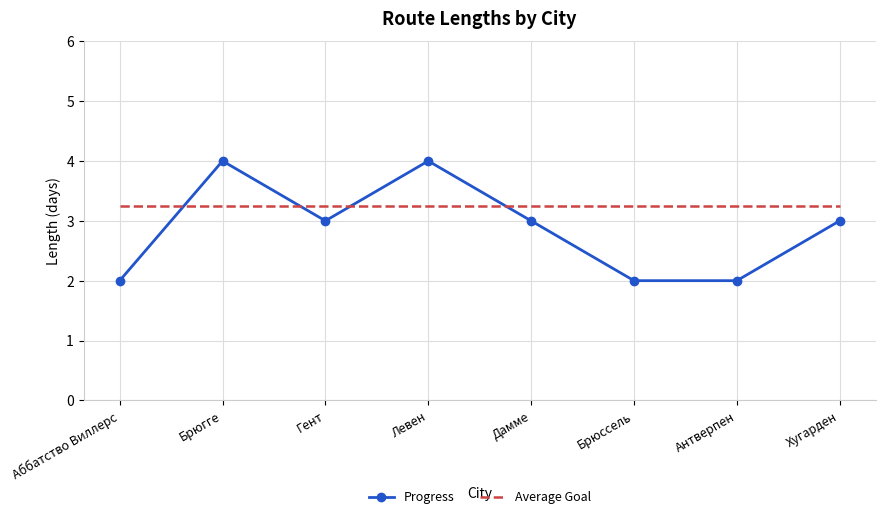

Which series changed the most between Гент and Брюссель?

Progress